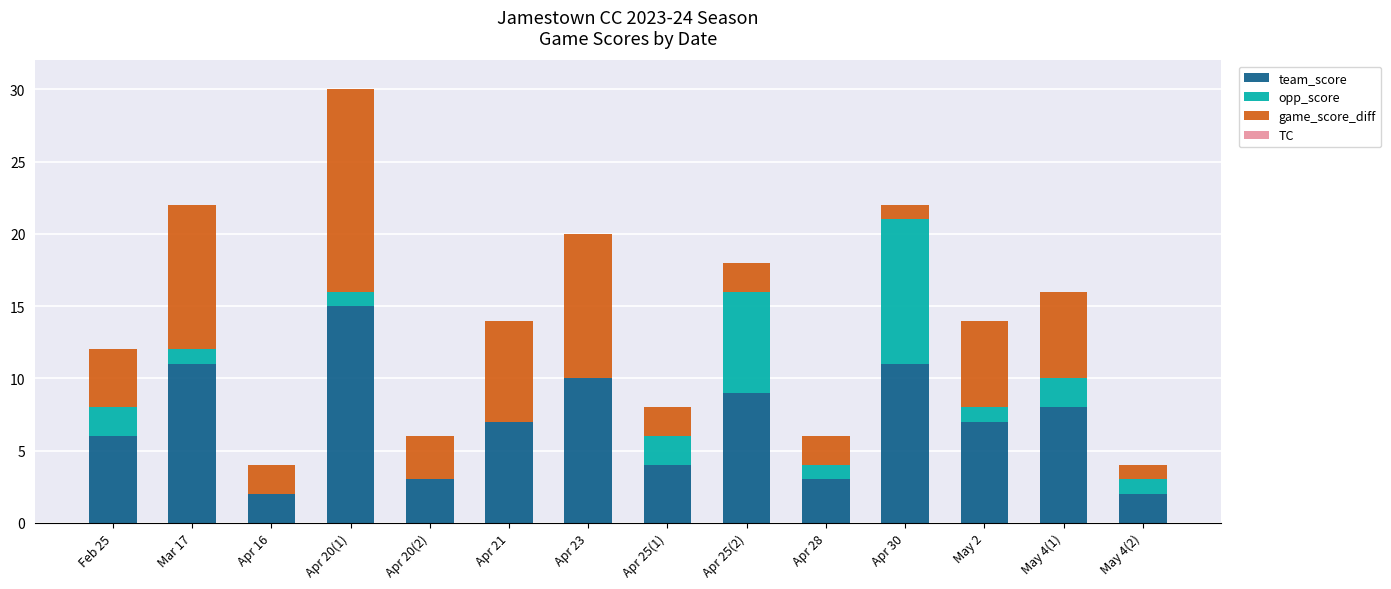

At which label does team_score reach its peak?

Apr 20(1)